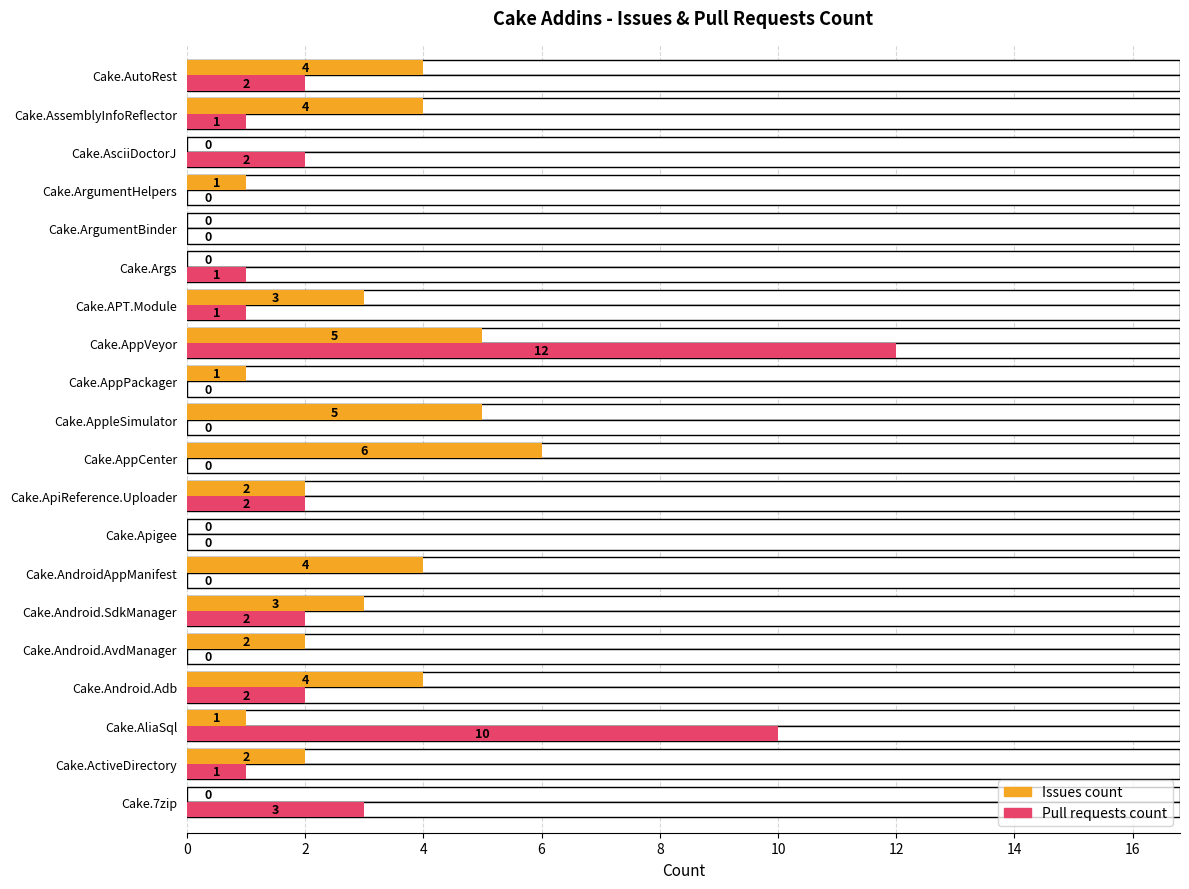

How many bars are there in each group?

2